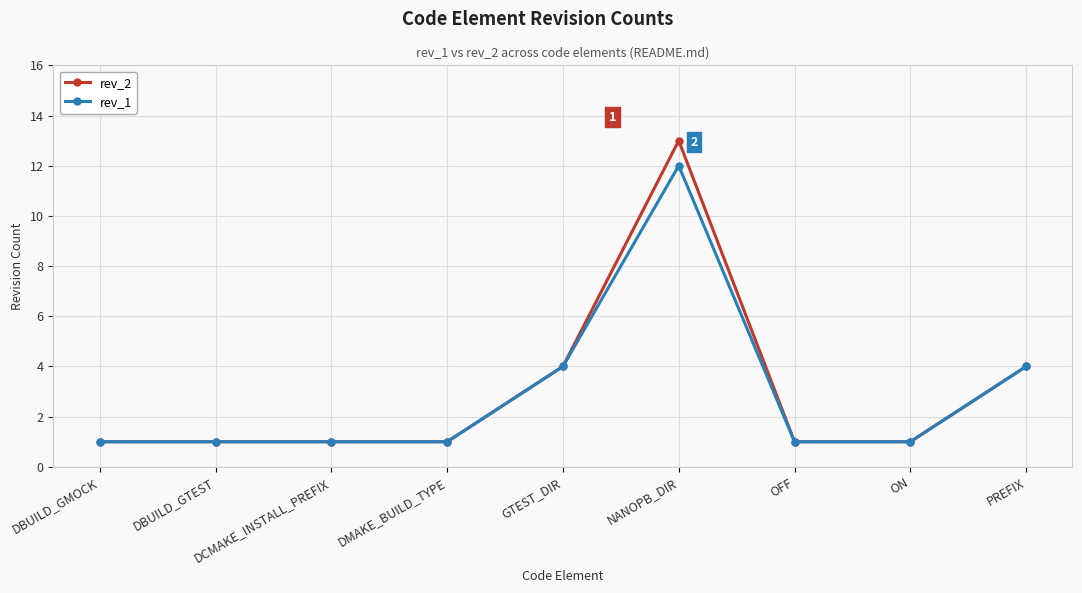

Reading left to right, transcribe all the data shown in this chart.

rev_2: DBUILD_GMOCK=1	DBUILD_GTEST=1	DCMAKE_INSTALL_PREFIX=1	DMAKE_BUILD_TYPE=1	GTEST_DIR=4	NANOPB_DIR=13	OFF=1	ON=1	PREFIX=4
rev_1: DBUILD_GMOCK=1	DBUILD_GTEST=1	DCMAKE_INSTALL_PREFIX=1	DMAKE_BUILD_TYPE=1	GTEST_DIR=4	NANOPB_DIR=12	OFF=1	ON=1	PREFIX=4